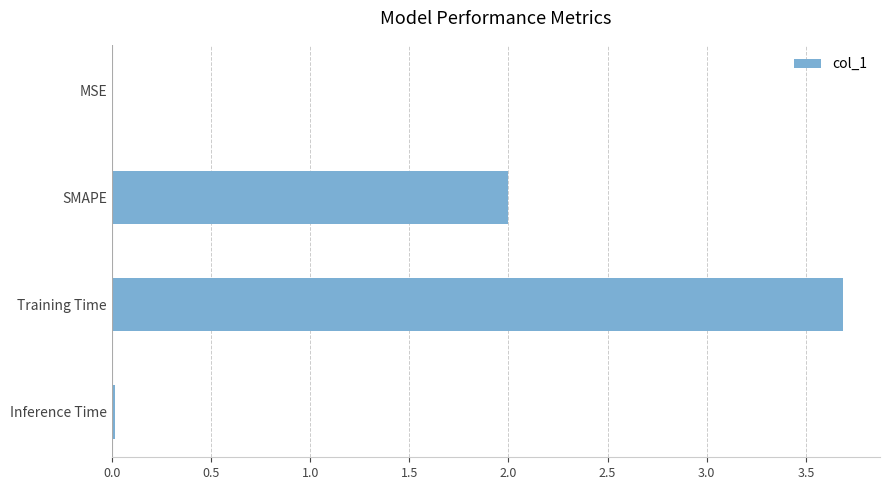

The value at Inference Time is 0.0. True or false?

True